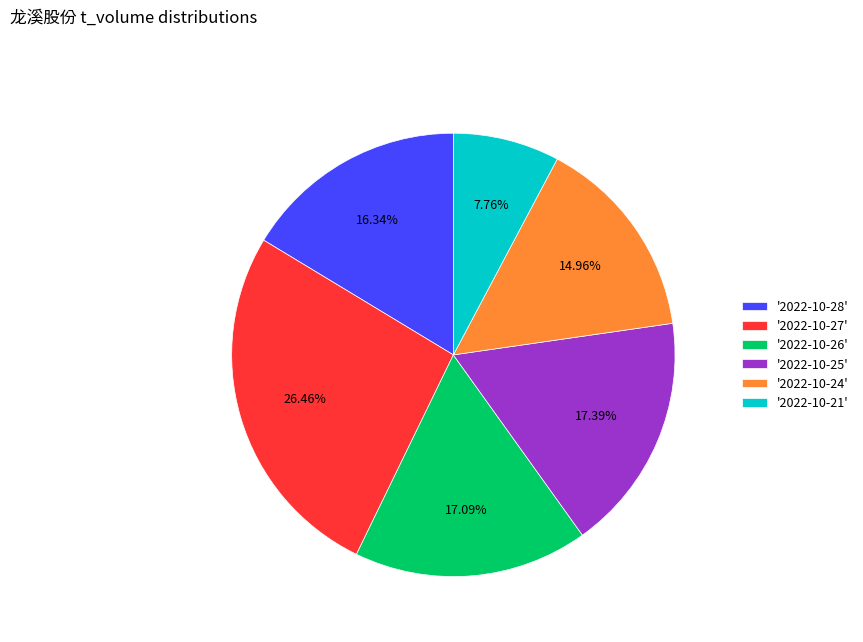

Is the sum of '2022-10-25' and '2022-10-28' greater than half?

No